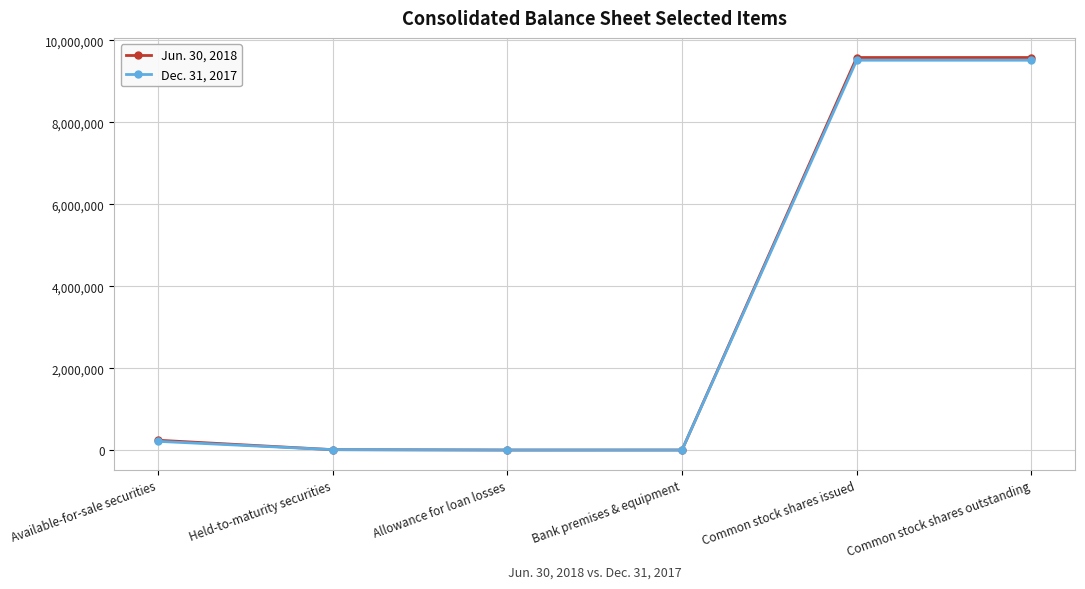

True or false: Dec. 31, 2017 has a value of 9514926 at Common stock shares outstanding.

True